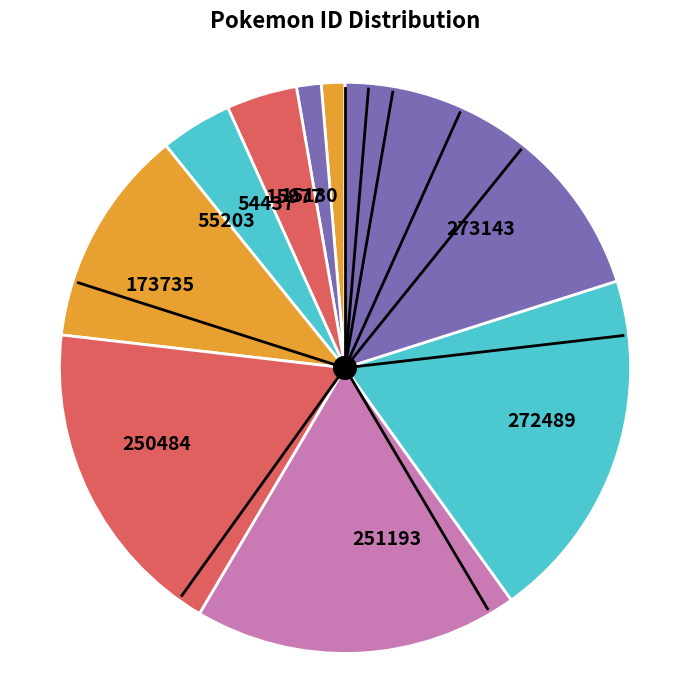

Is there a majority slice in this chart?

No